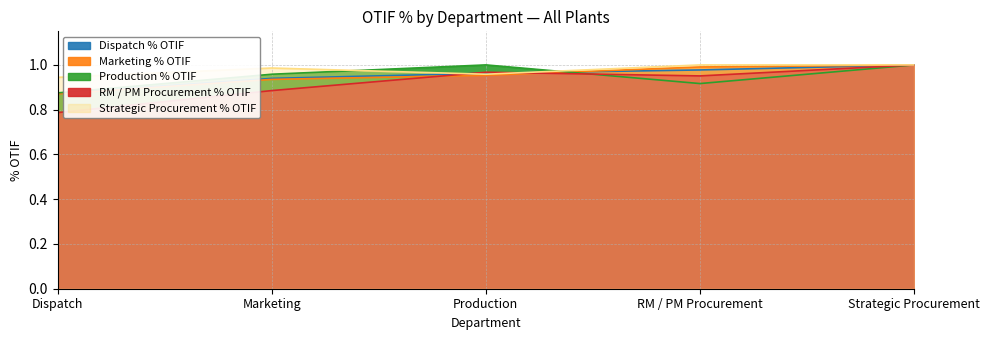

How many data points does each series have?

5